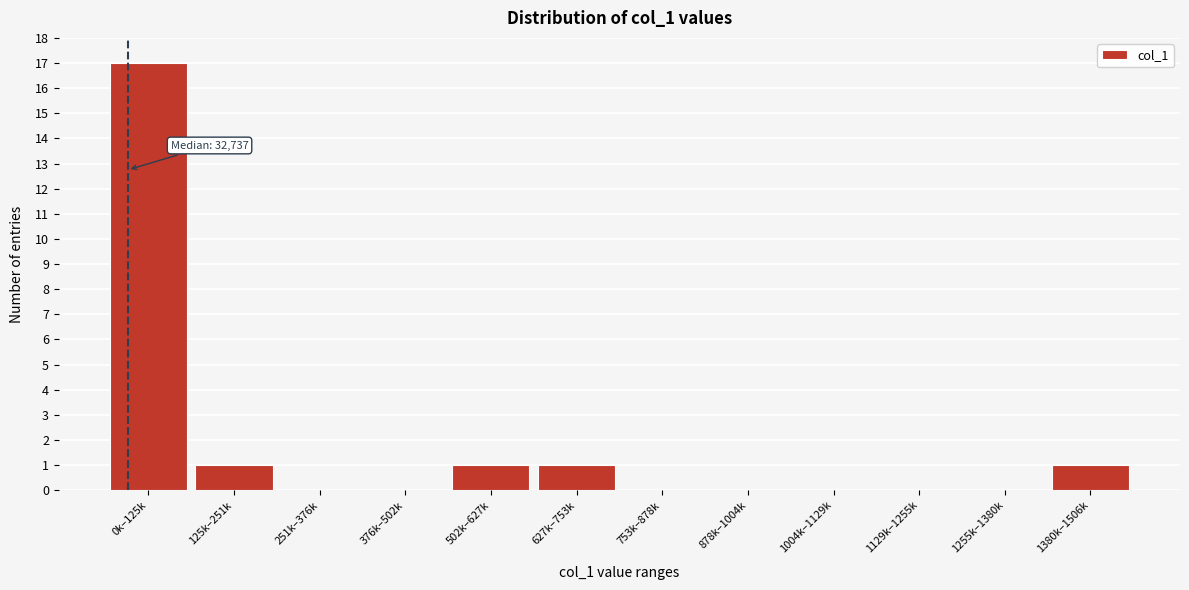

Reading right to left, extract all data points from this chart.

1380k–1506k=1	1255k–1380k=0	1129k–1255k=0	1004k–1129k=0	878k–1004k=0	753k–878k=0	627k–753k=1	502k–627k=1	376k–502k=0	251k–376k=0	125k–251k=1	0k–125k=17